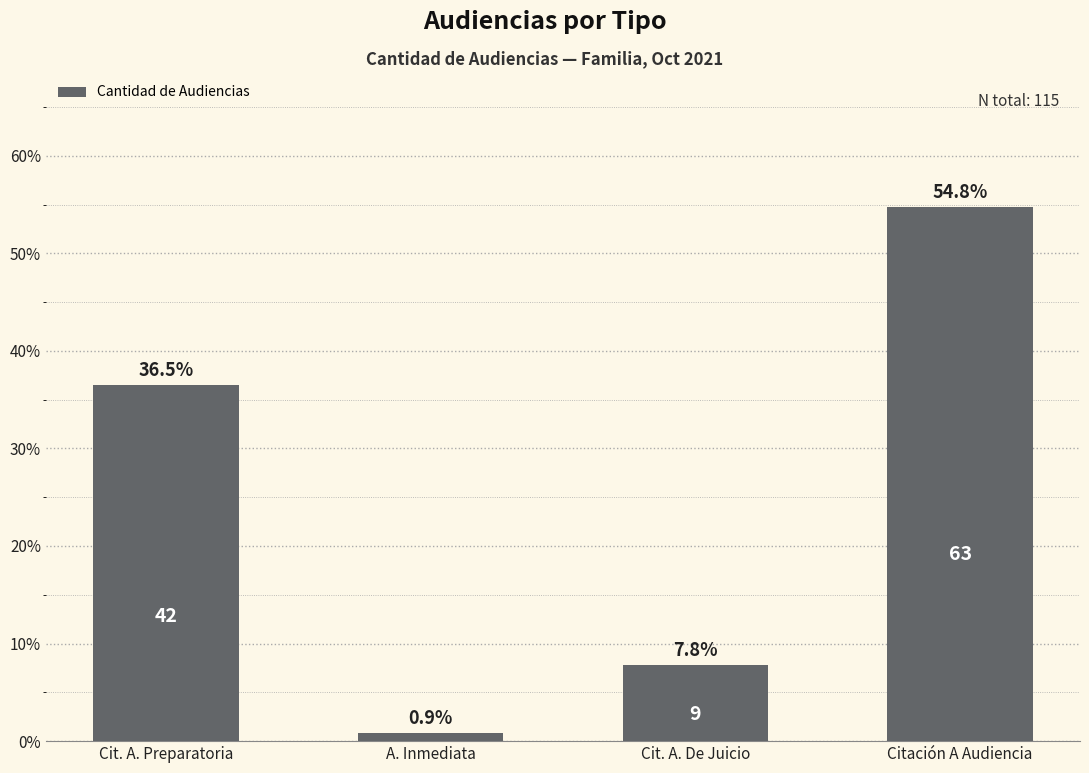

Where does the data first go above 36?

Cit. A. Preparatoria